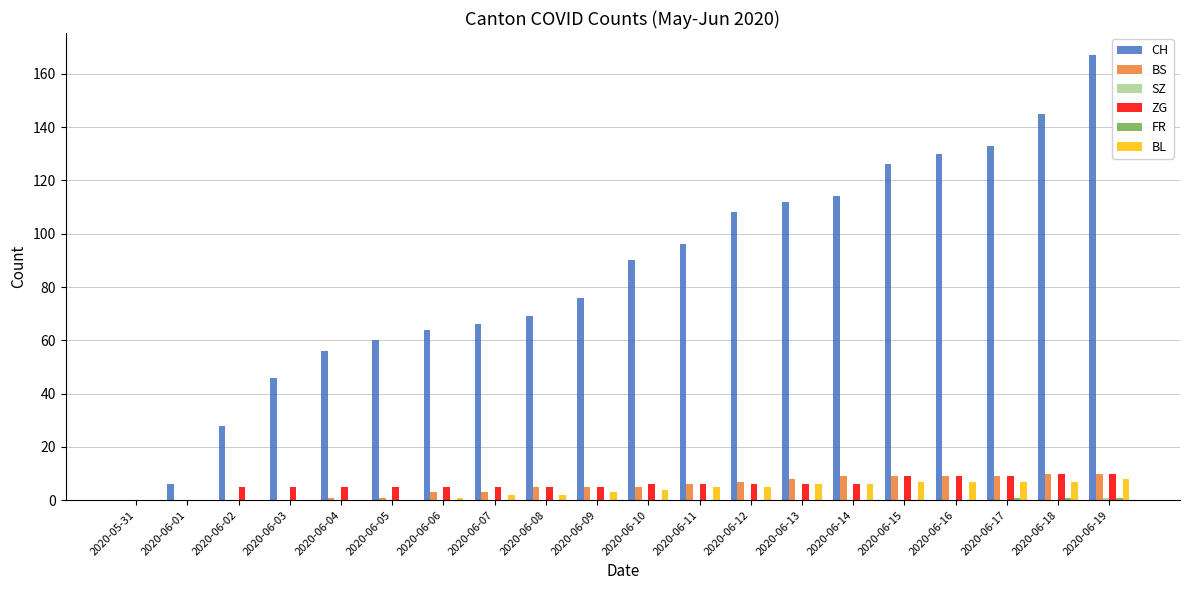

Are the bars horizontal?

No